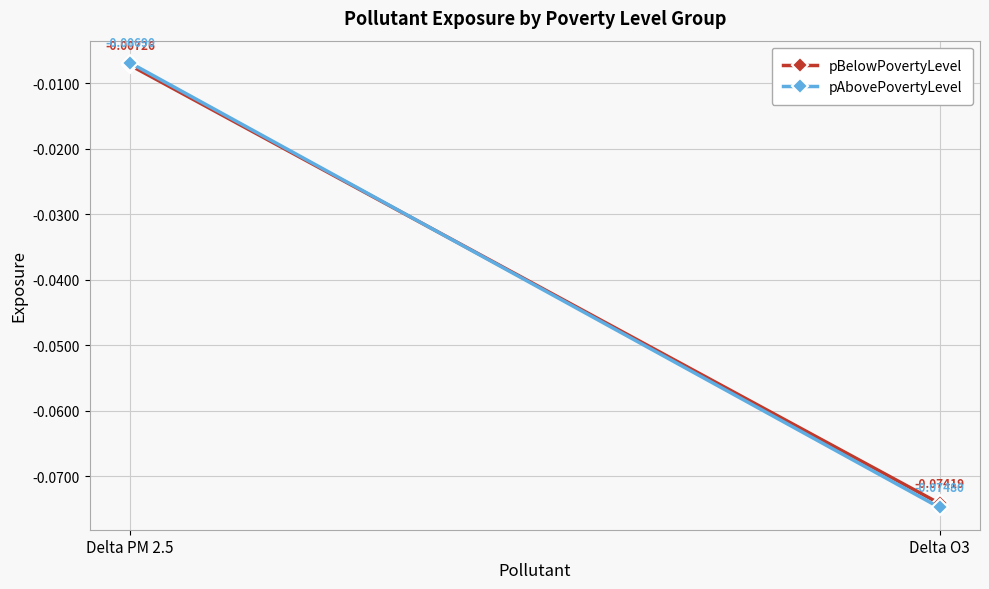

What is the sum of the pBelowPovertyLevel values at Delta PM 2.5 and Delta O3?

-0.1